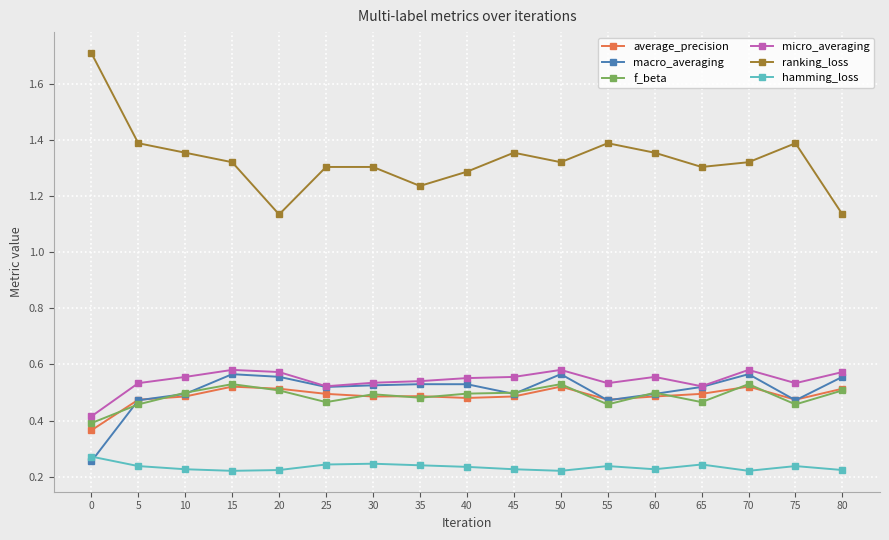

Which series changed the most between 10 and 80?

ranking_loss